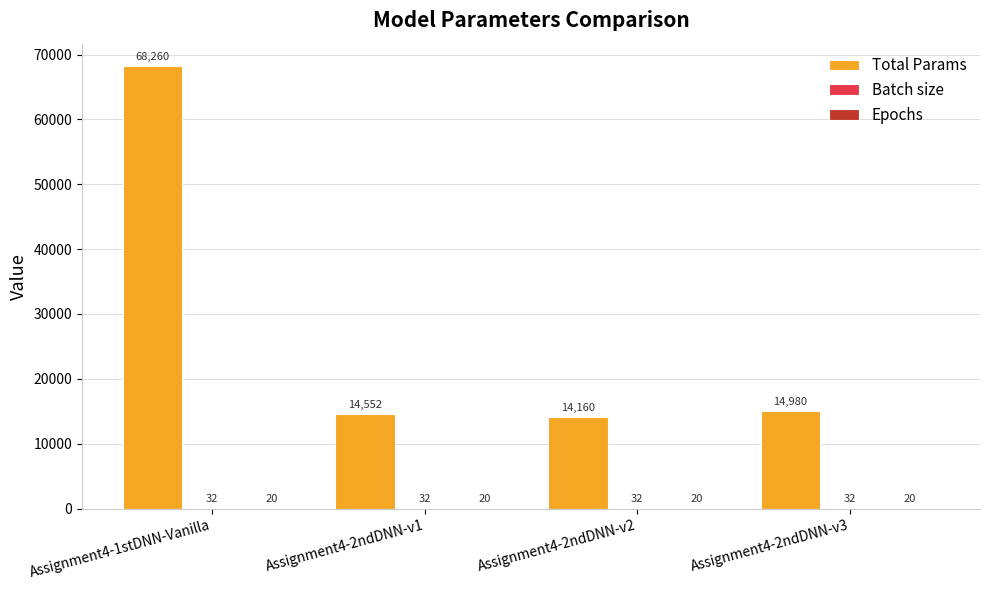

Is it true that Total Params equals 29223 at Assignment4-1stDNN-Vanilla?

False